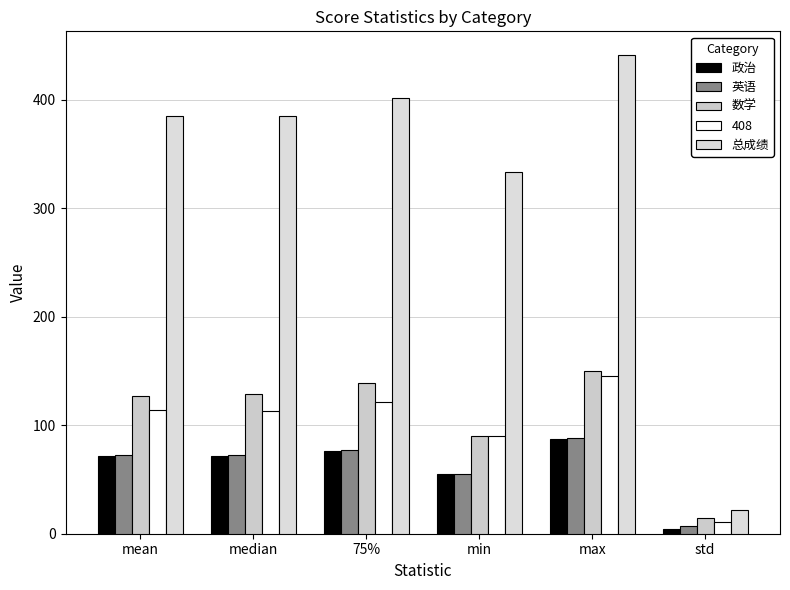

How many bars are there in total?

30